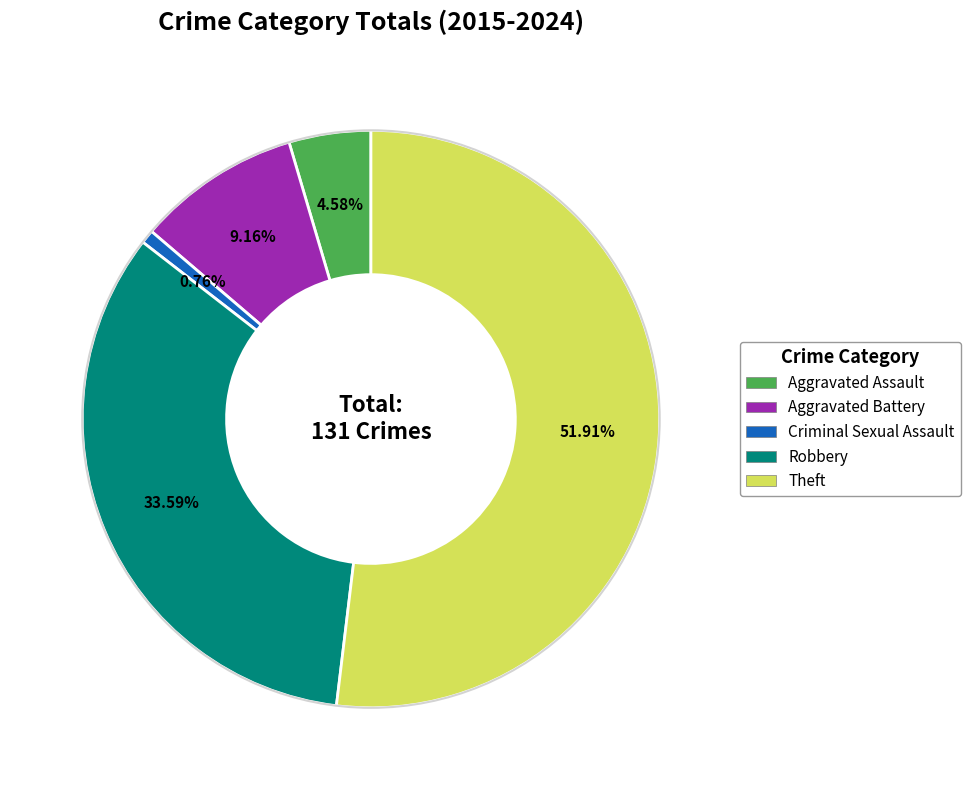

What percentage is the Aggravated Assault slice, to the nearest percent?

5%